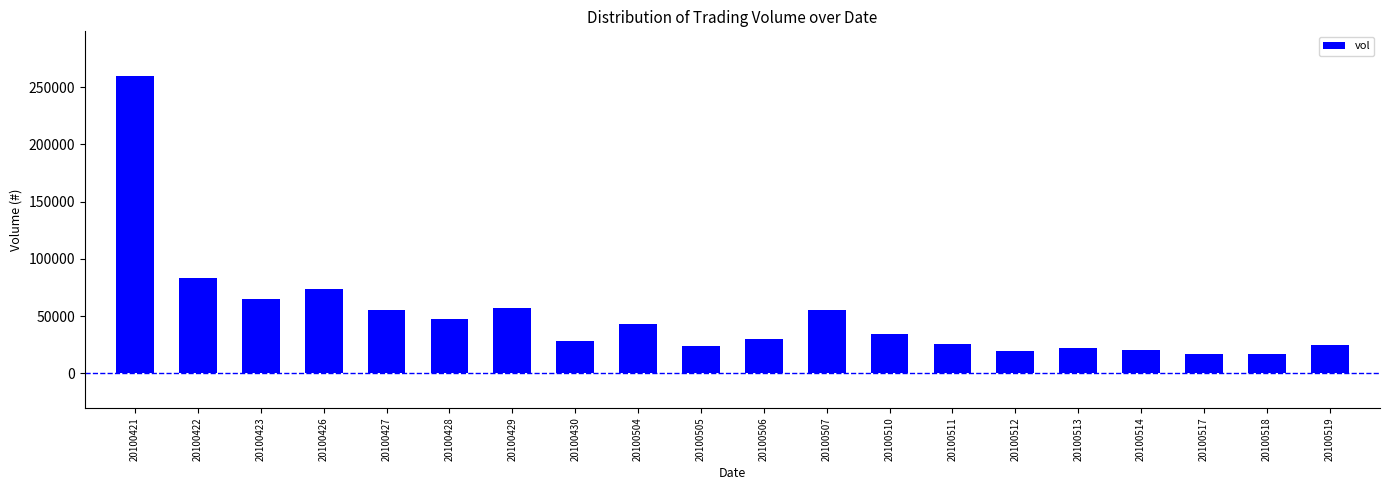

Are the bars grouped side by side (vs. stacked)?

No